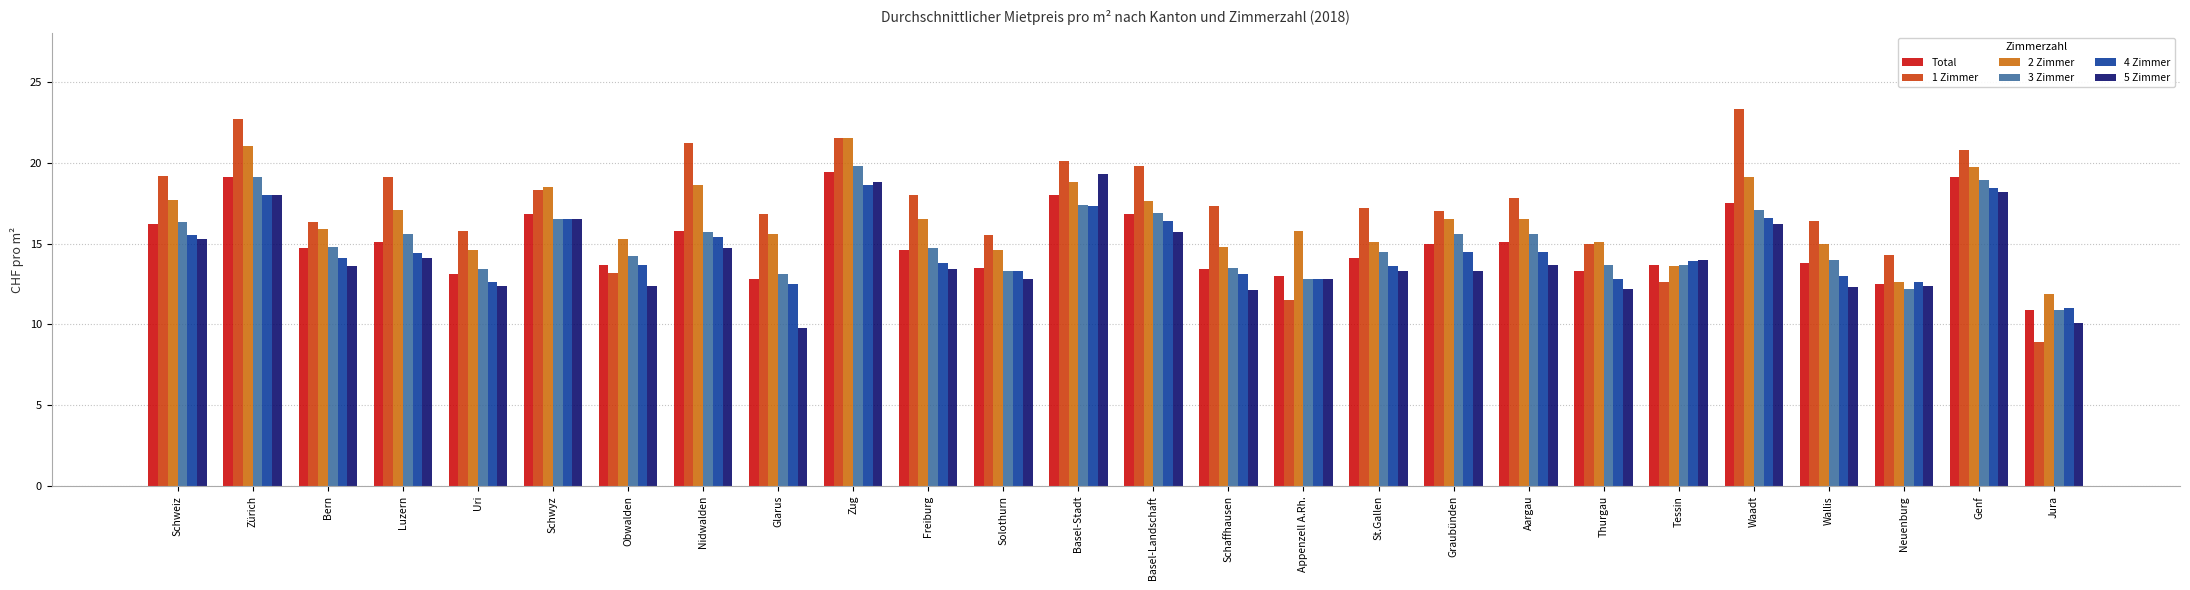

What is the label of the 25th bar from the right?

Zürich